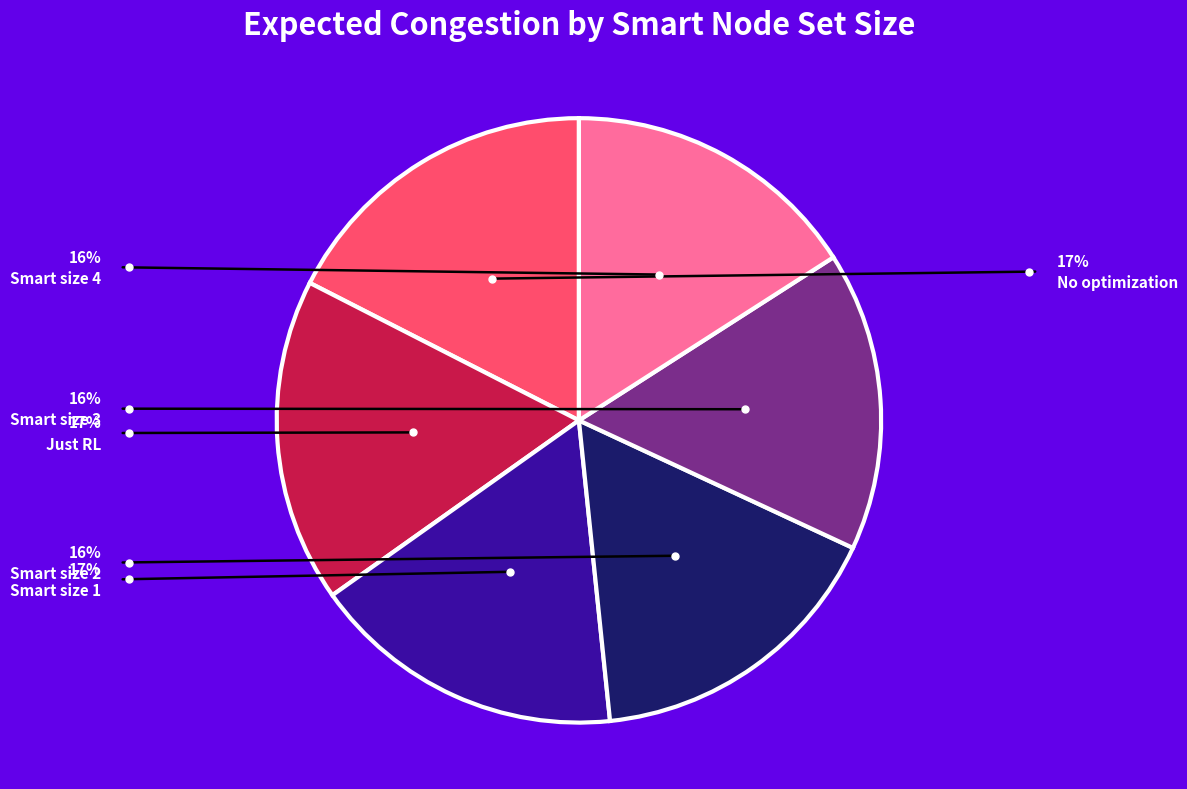

True or false: Just RL accounts for 25% of the total.

False